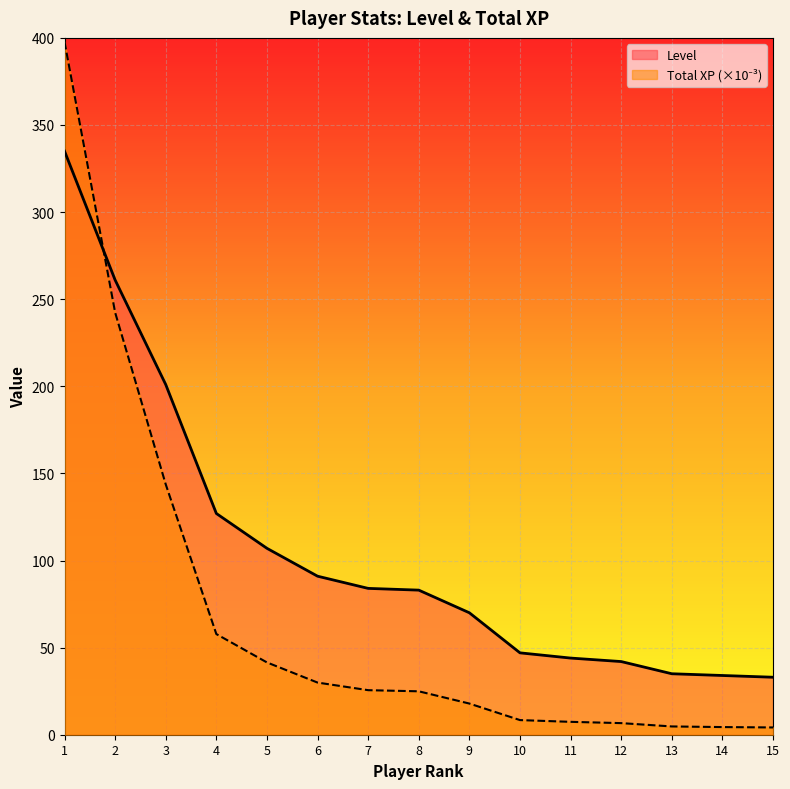

Where is Total XP (scaled) nearest to the value 200?

2